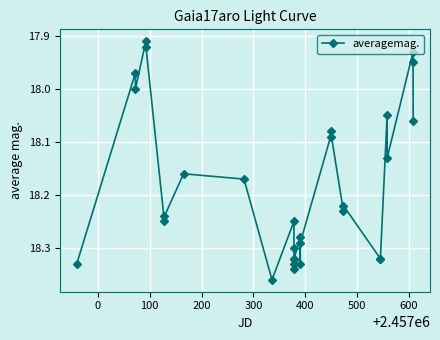

True or false: the data has more than 1 interior local peaks.

True